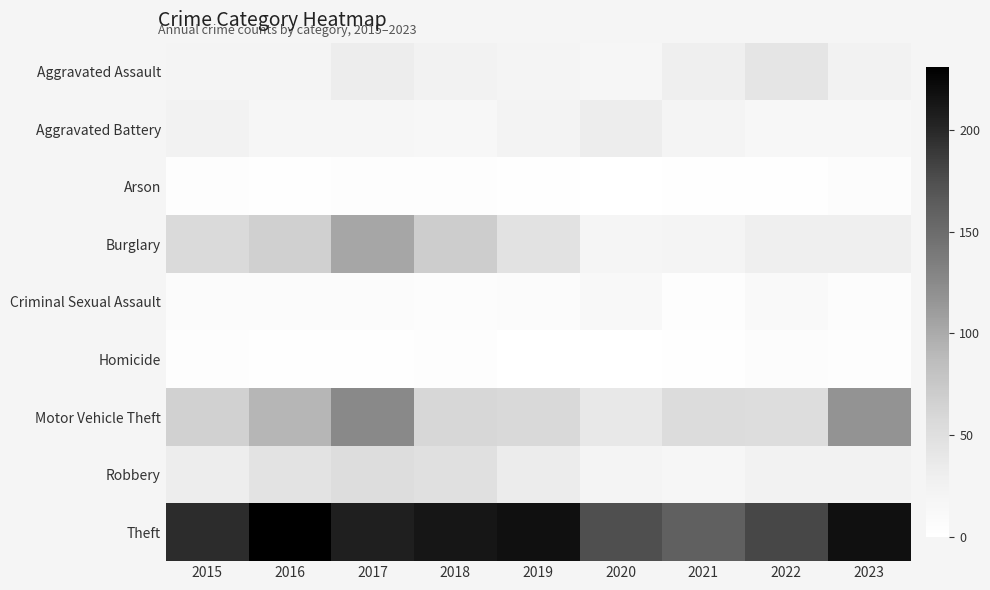

Between 2021 and 2022, which series saw the biggest shift?

Theft